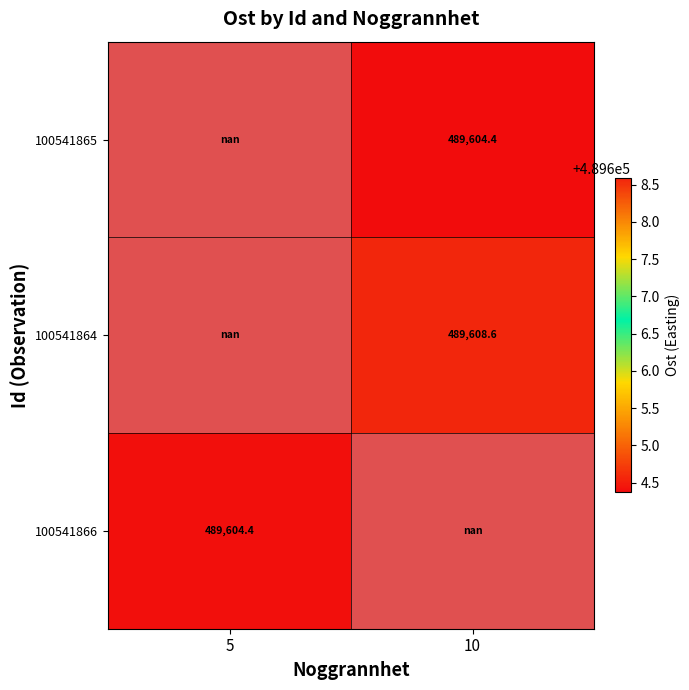

The value of 100541864 at 10 is 649692.0. True or false?

False